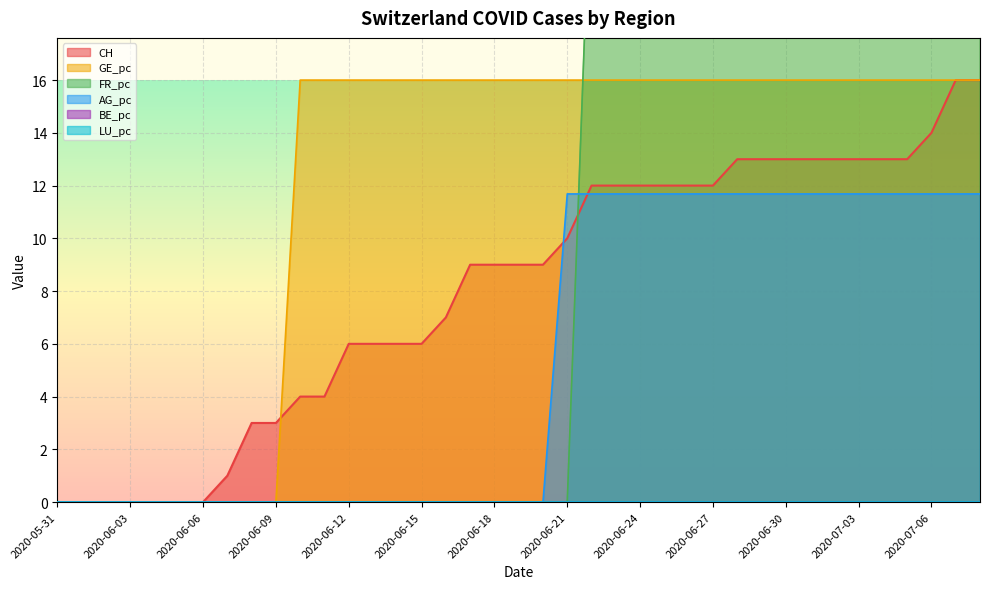

What is the difference between the AG_pc values at 2020-06-06 and 2020-07-07?

11.7